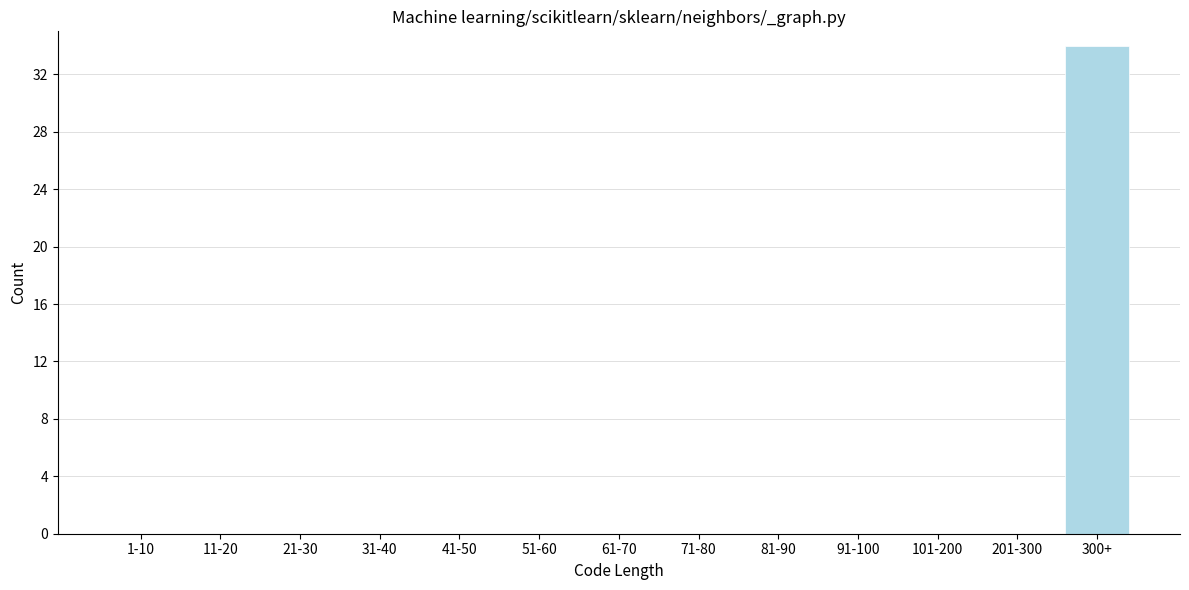

Reading left to right, extract all data points from this chart.

1-10=0	11-20=0	21-30=0	31-40=0	41-50=0	51-60=0	61-70=0	71-80=0	81-90=0	91-100=0	101-200=0	201-300=0	300+=34